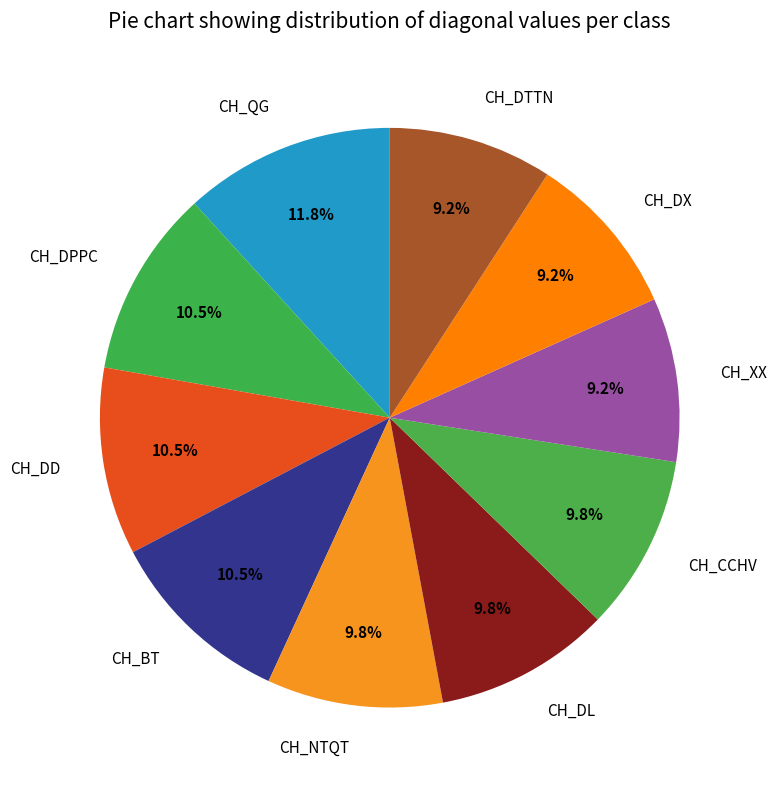

Which category has the biggest portion of the pie?

CH_QG